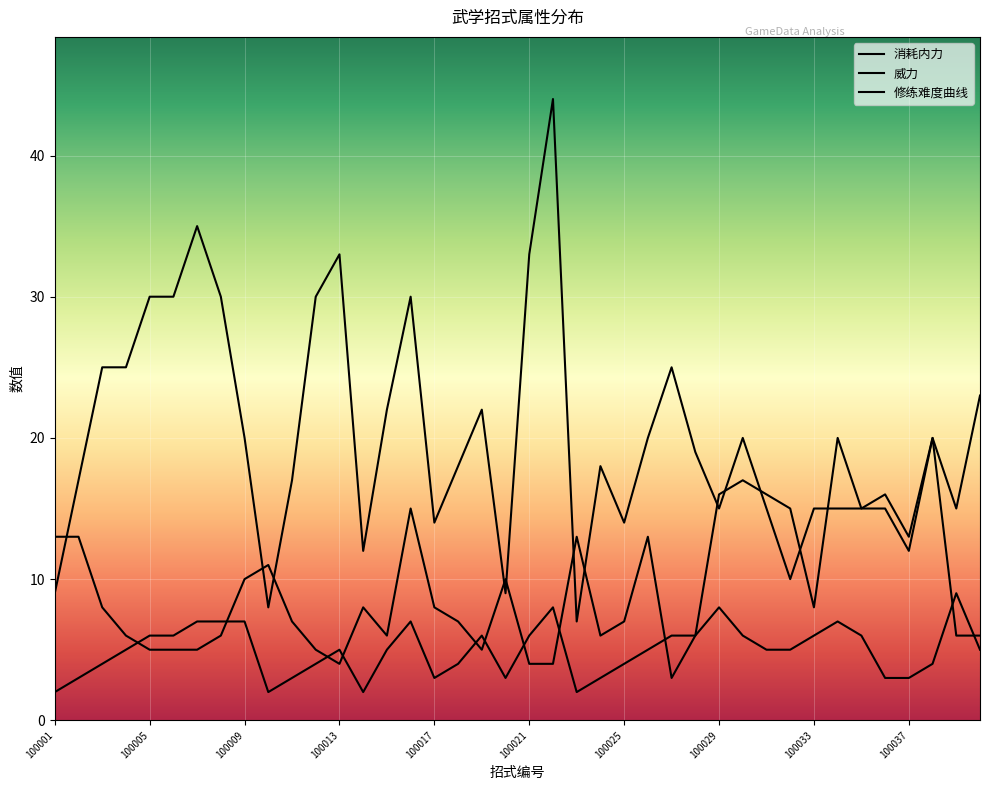

Which category has the lowest value across all series?

100001